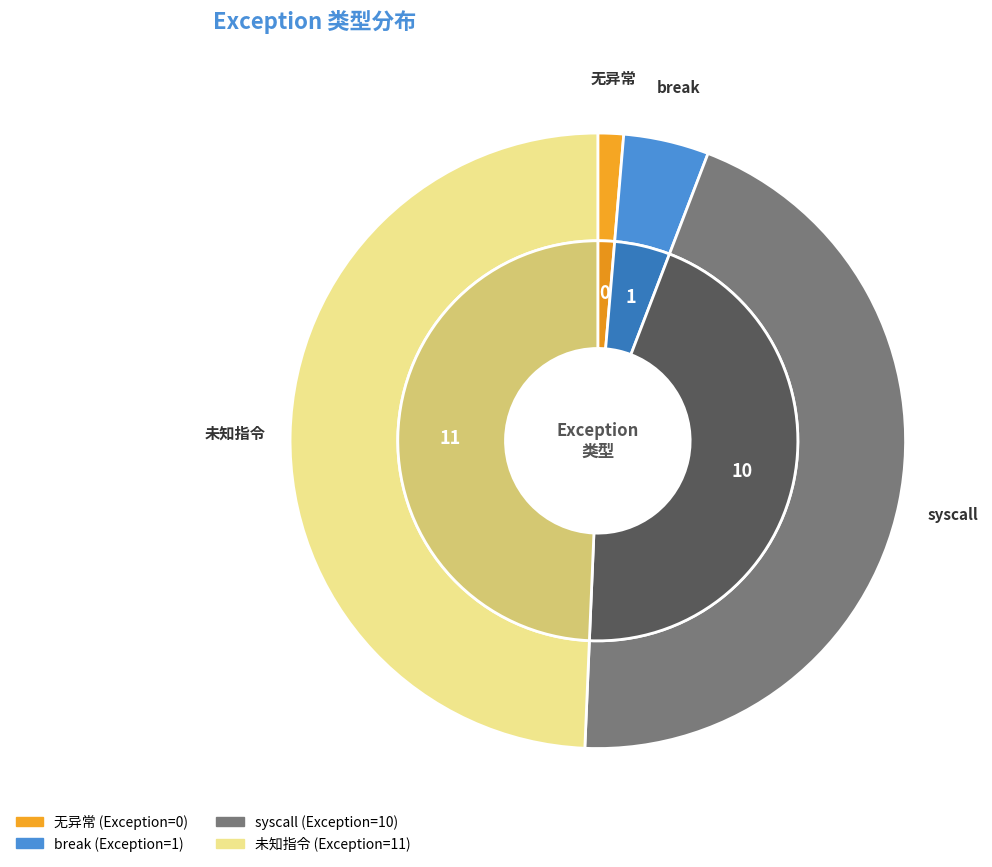

Is there a majority slice in this chart?

No